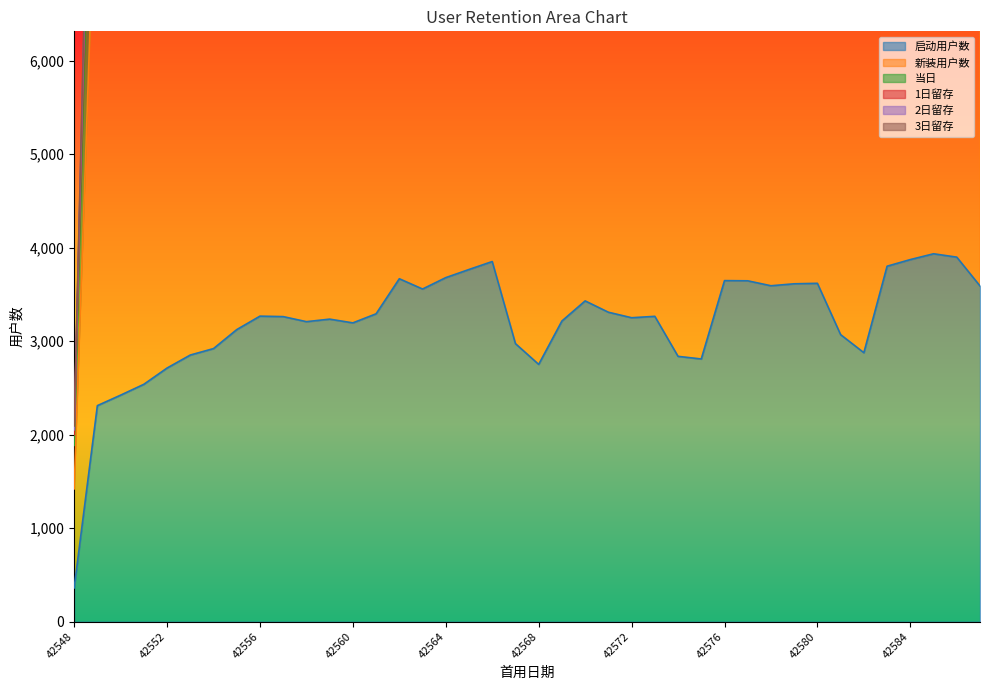

How many interior local peaks does the 新装用户数 series have?

12